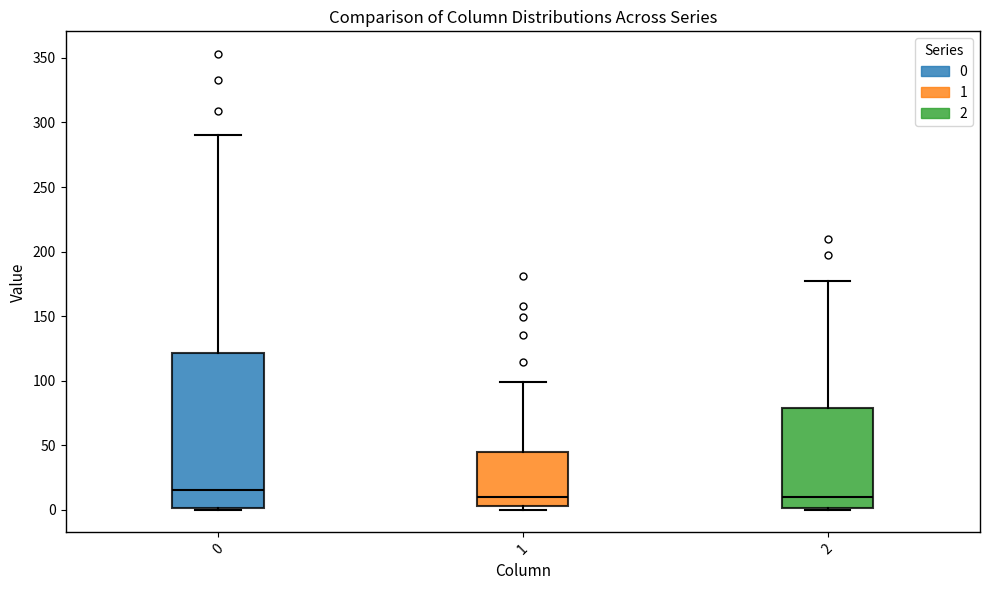

Reading left to right, read every box against the y-axis: the position of its median line, the range the box covers, and the ends of its whiskers. The values are not printed on the chart, so give them approximately, as read against the axis.

0: median 15, box 0 to 120, whiskers 0 to 290
1: median 10, box 5 to 45, whiskers 0 to 100
2: median 10, box 0 to 80, whiskers 0 to 175